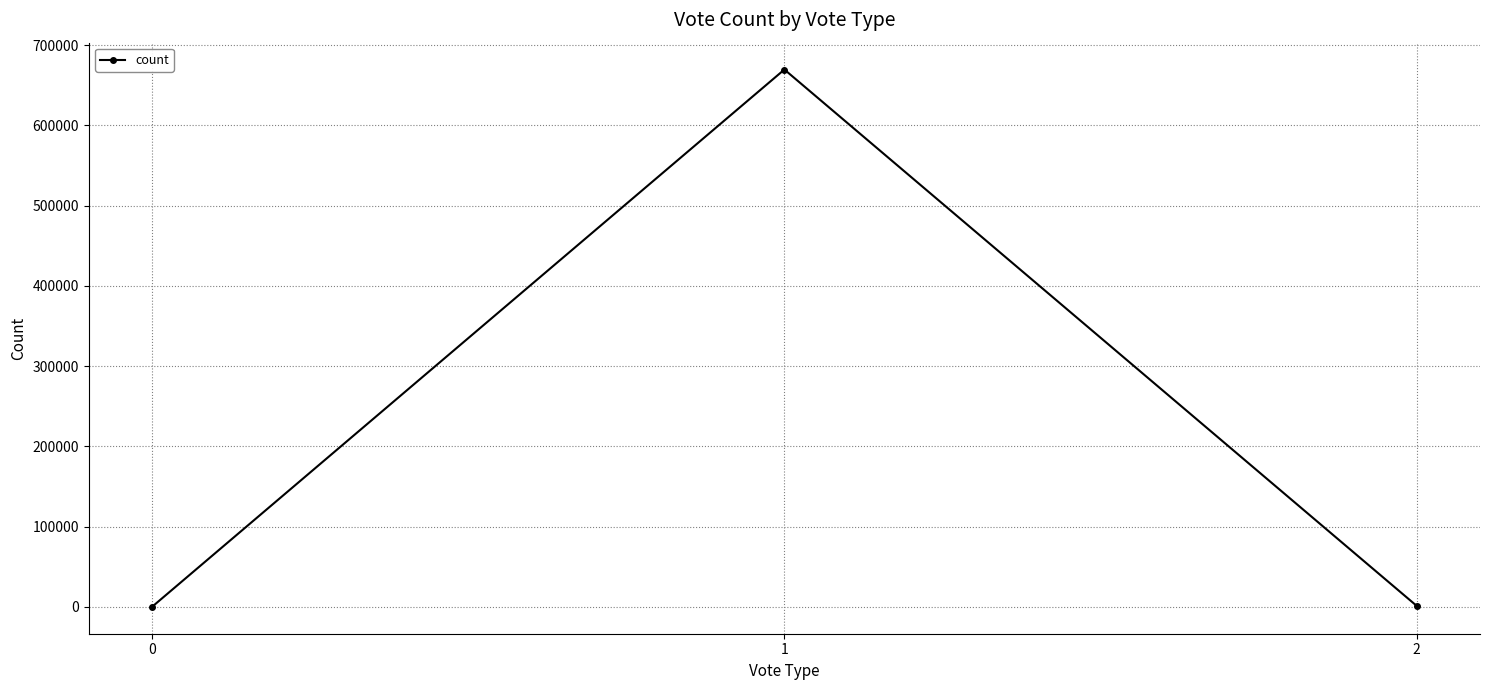

What is the difference between the maximum and second lowest values?

668309